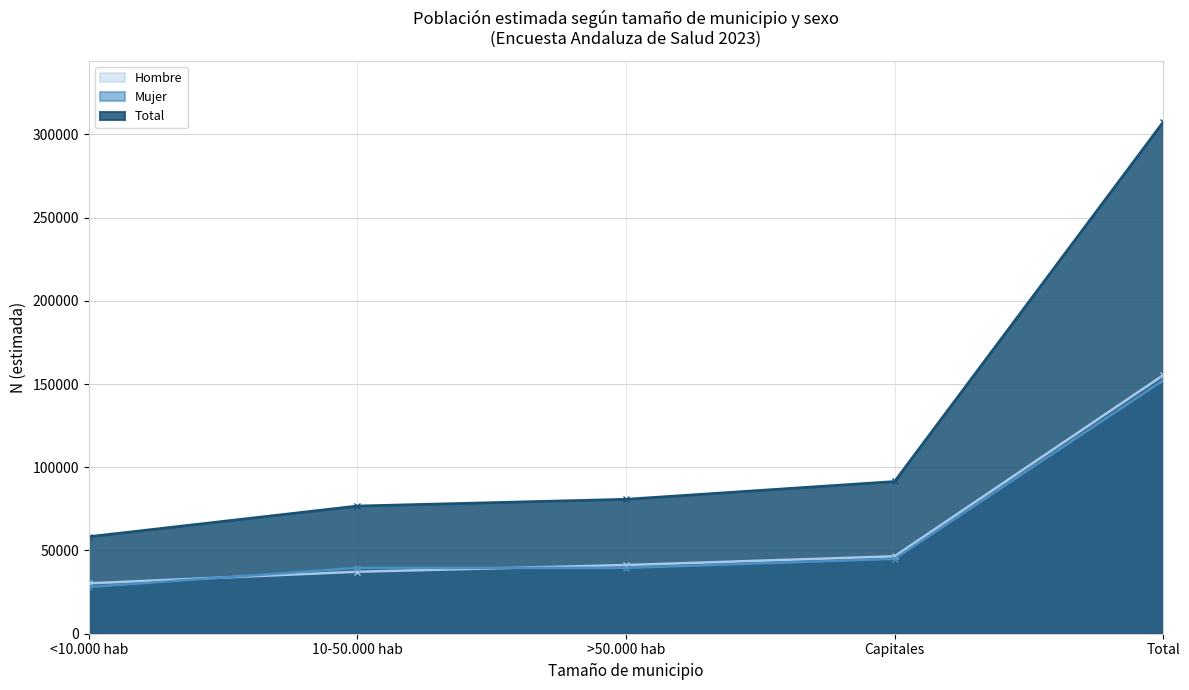

Rank the series at >50.000 hab from highest to lowest value.

Total, Hombre, Mujer